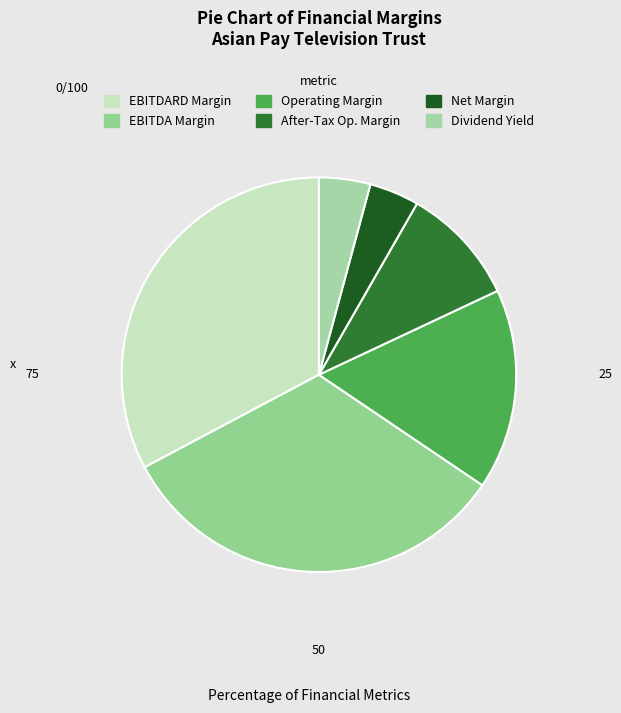

How many segments does this pie chart have?

6